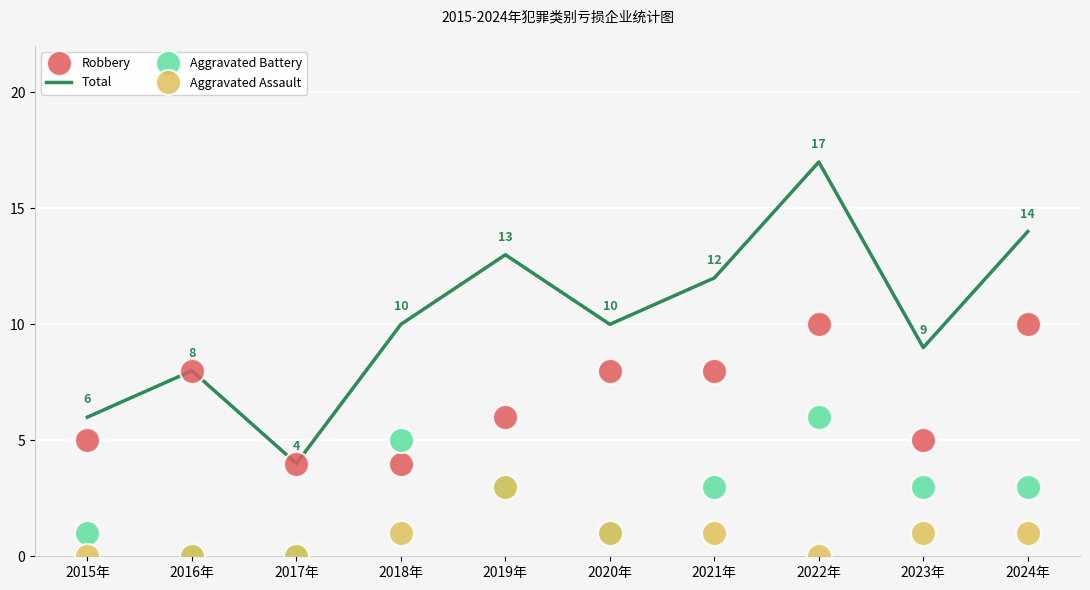

At which label does Aggravated Assault reach its peak?

2019年